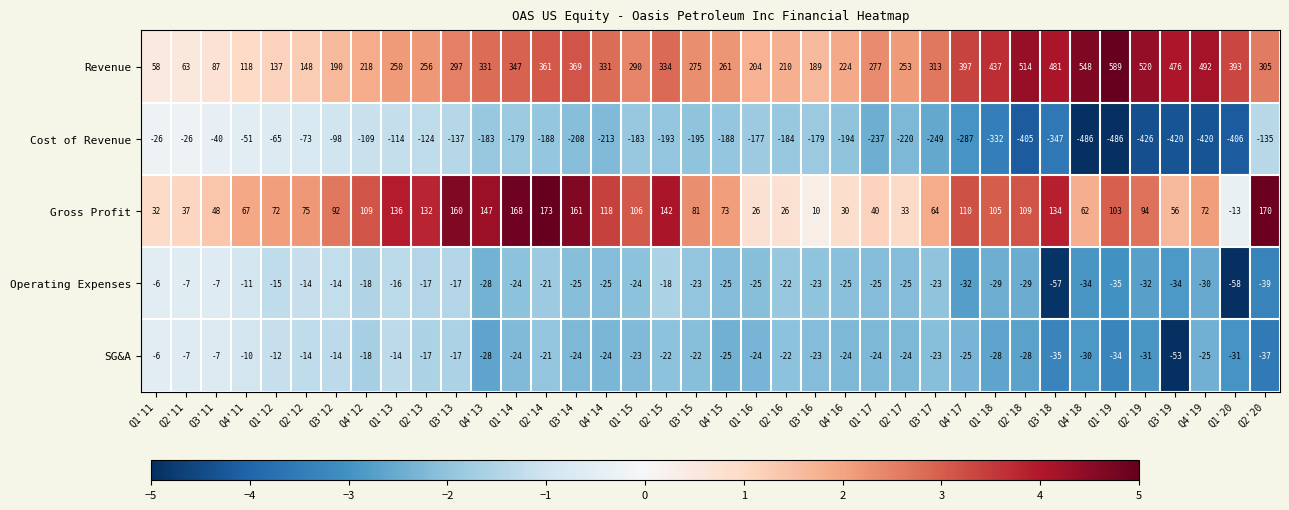

How many series are shown in this chart?

5